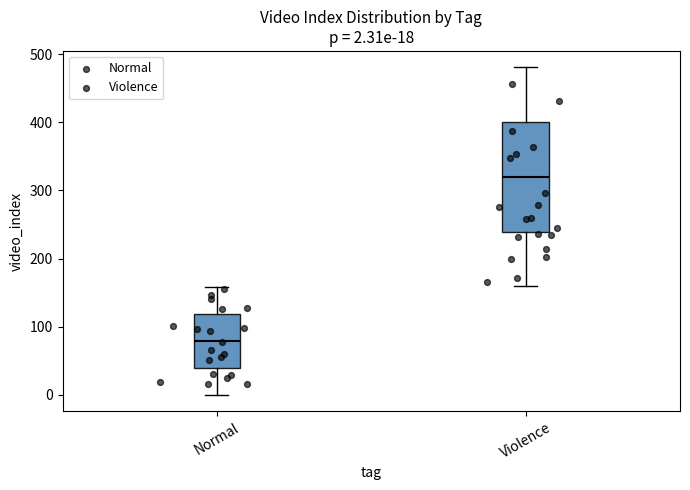

Which box has the lowest median line?

Normal